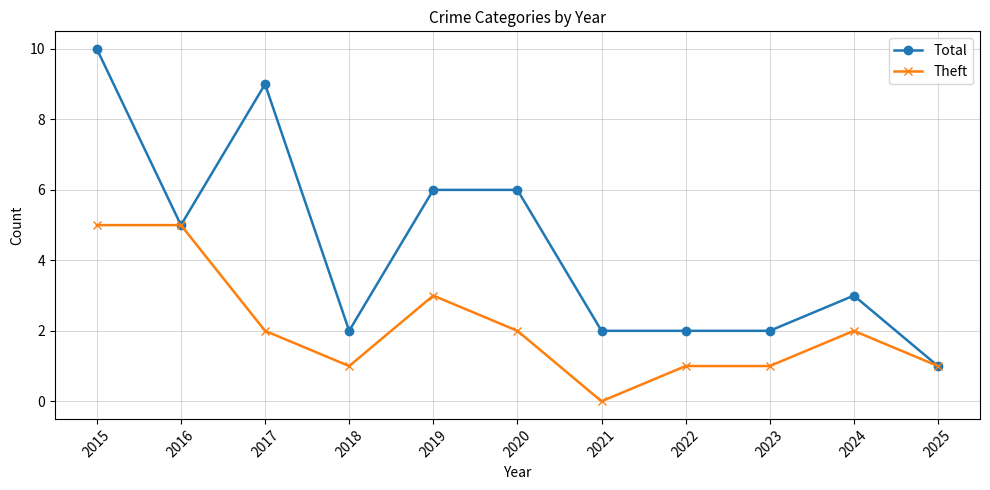

How many series are shown in this chart?

2